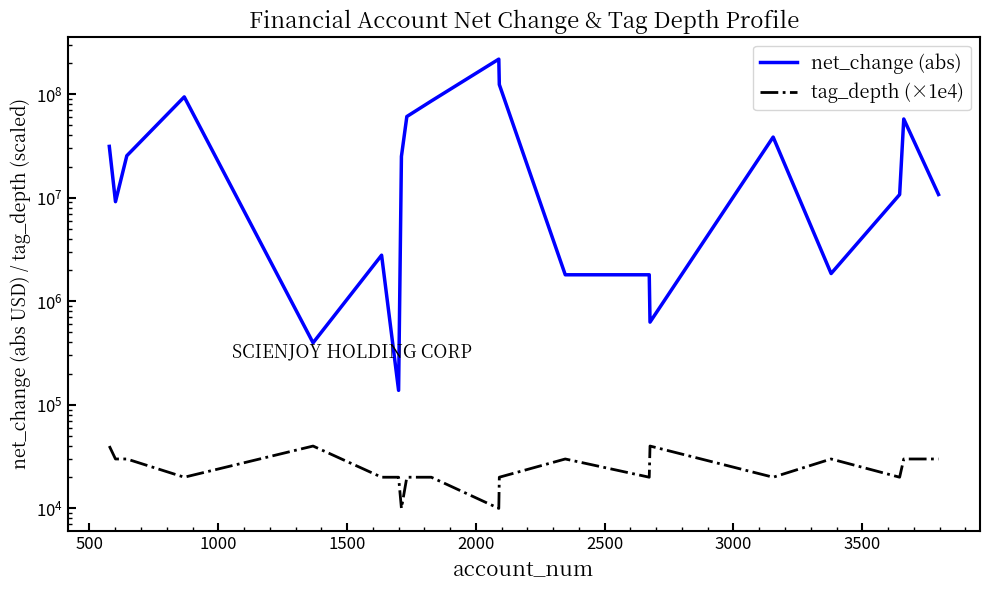

How many distinct data groups are displayed?

2